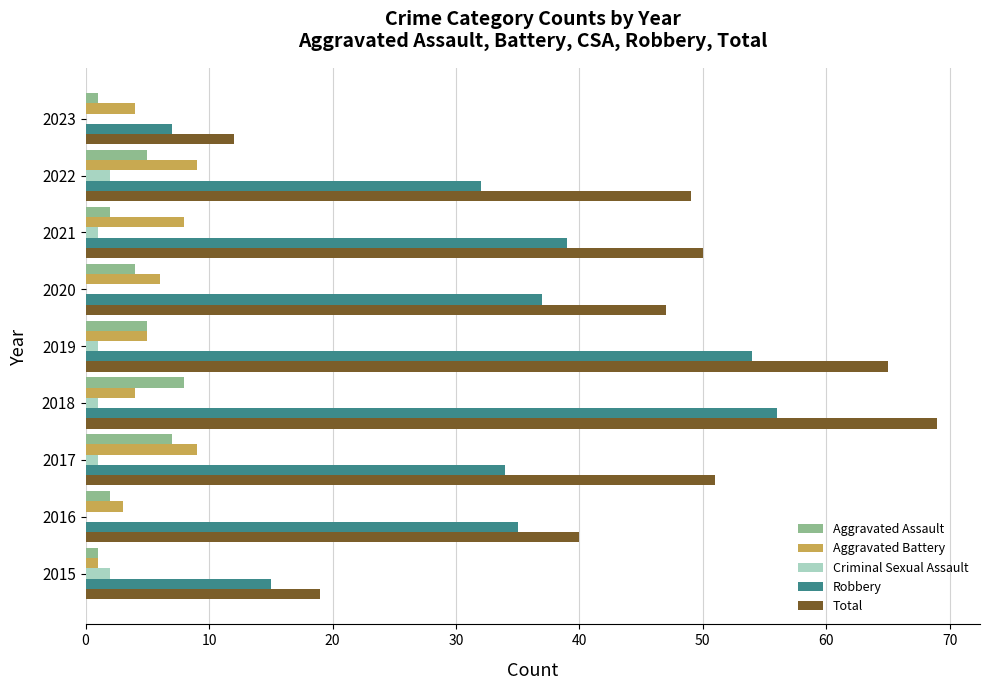

Is it true that Total equals 51 at 2017?

True